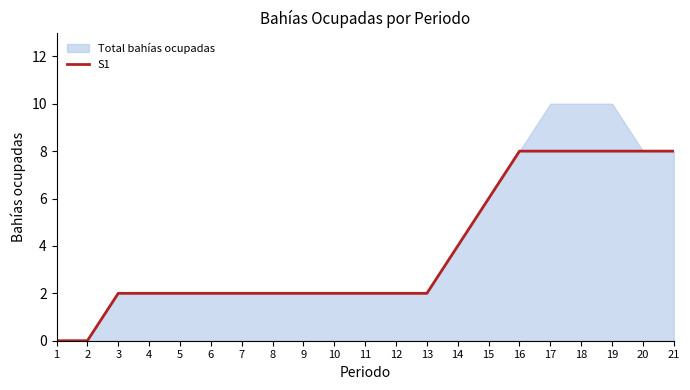

Rank the categories by value from highest to lowest.

16, 17, 18, 19, 20, 21, 15, 14, 3, 4, 5, 6, 7, 8, 9, 10, 11, 12, 13, 1, 2